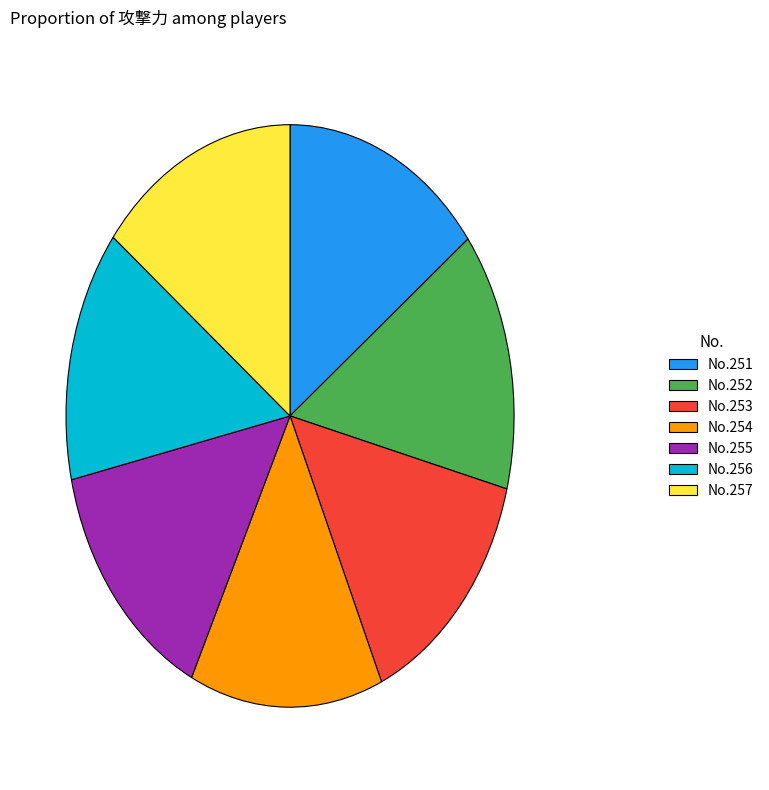

Does any single category account for the majority?

No